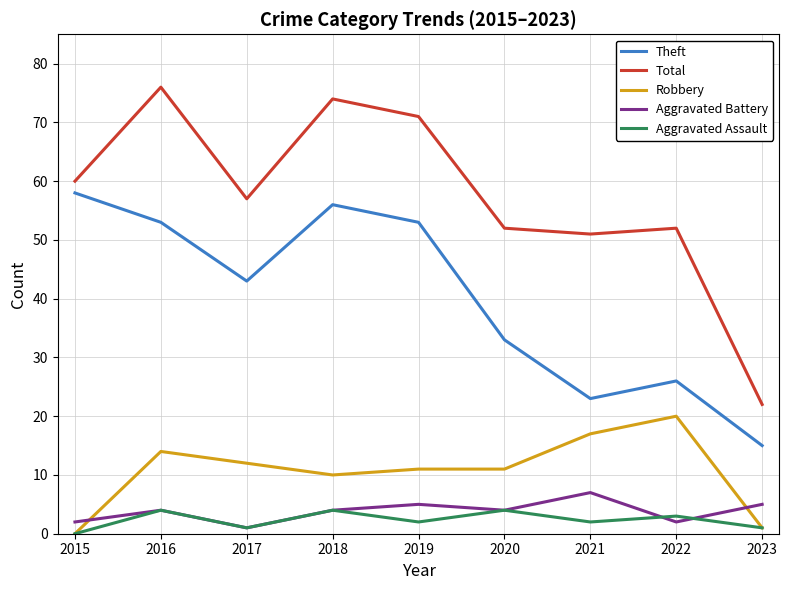

The Aggravated Battery series shows 2 at 2022. True or false?

True